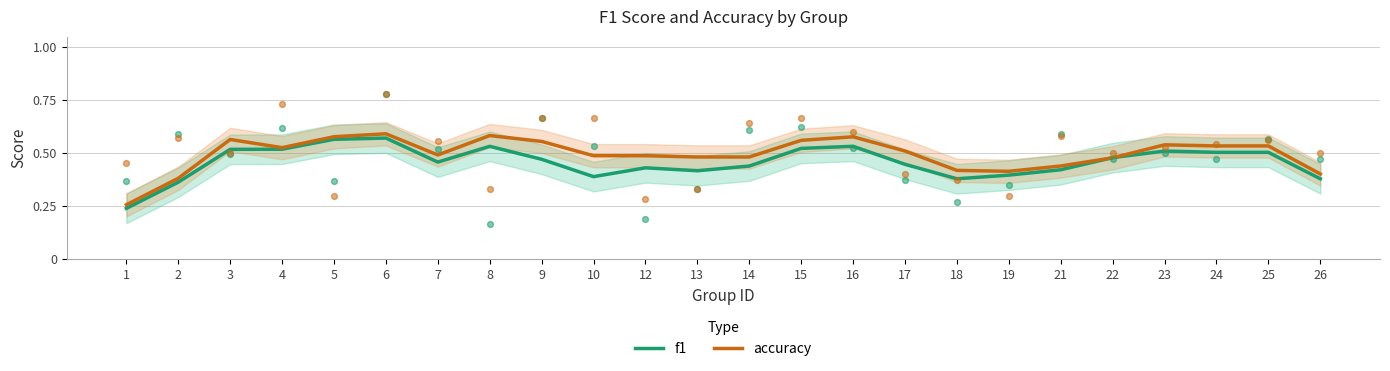

Which series has the widest spread of Y values?

accuracy